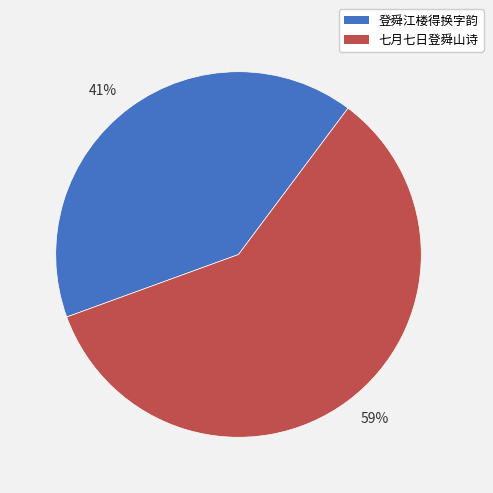

Between 登舜江楼得换字韵 and 七月七日登舜山诗, which is larger?

七月七日登舜山诗